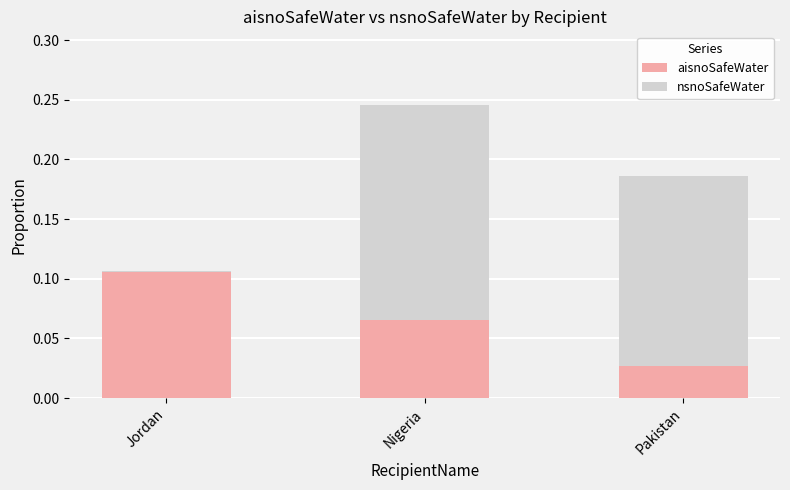

At which label does aisnoSafeWater reach its peak?

Jordan